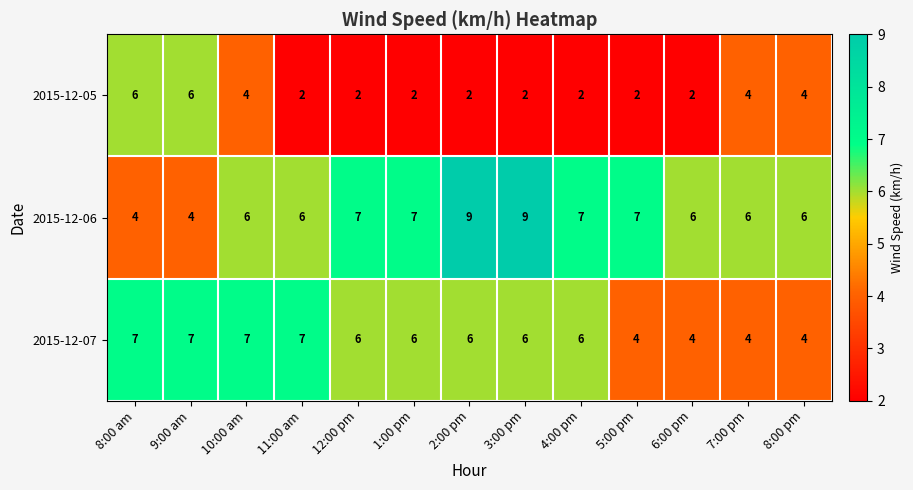

Rank the series by their maximum value, from lowest to highest.

2015-12-05, 2015-12-07, 2015-12-06